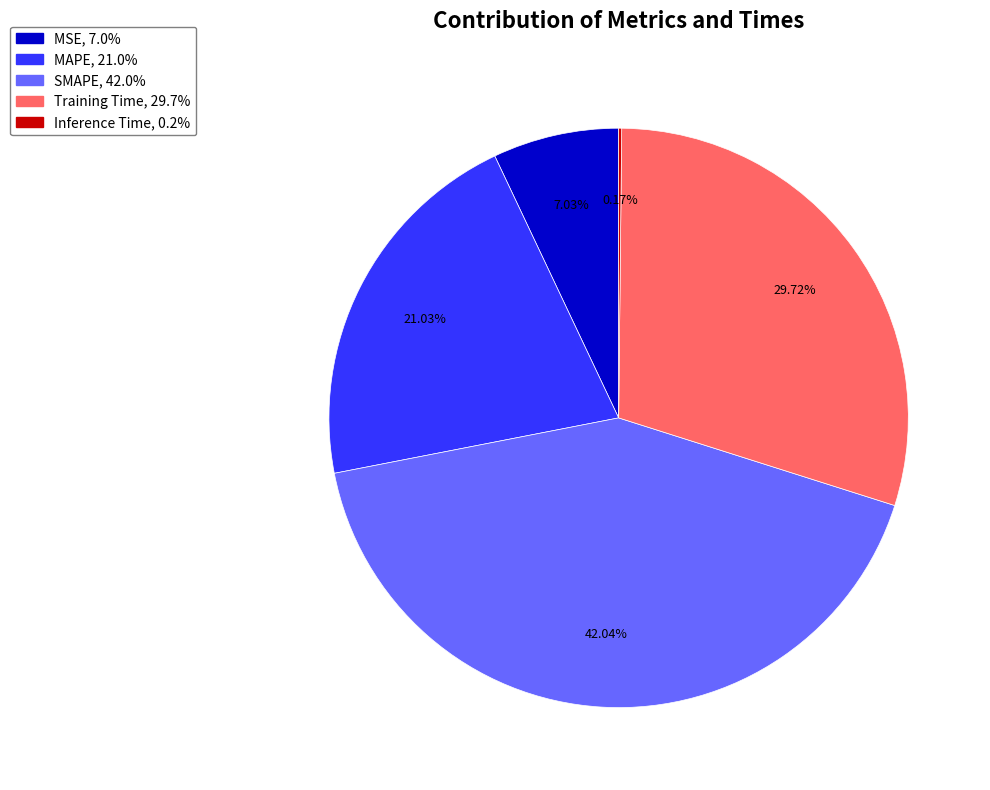

To the nearest percent, what portion does MSE represent?

7%